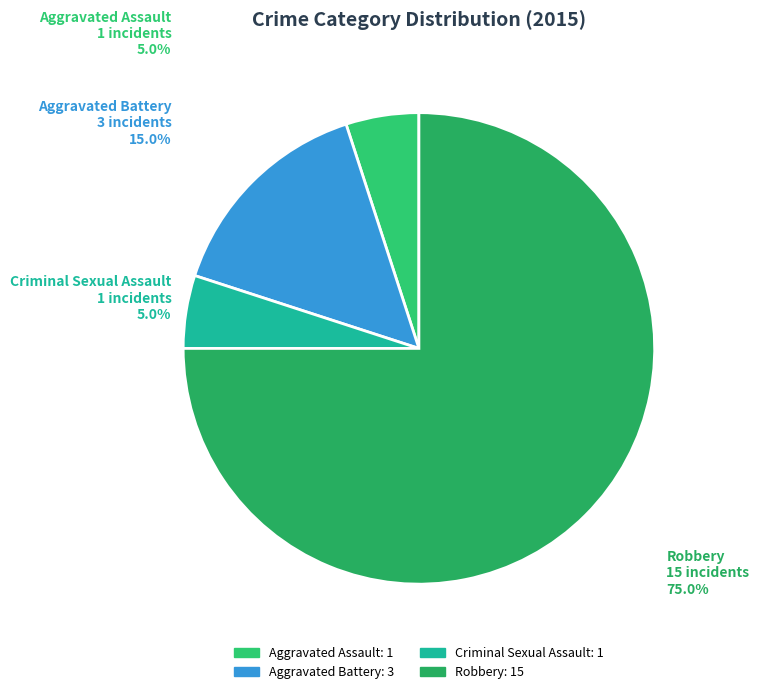

Is there a majority slice in this chart?

Yes